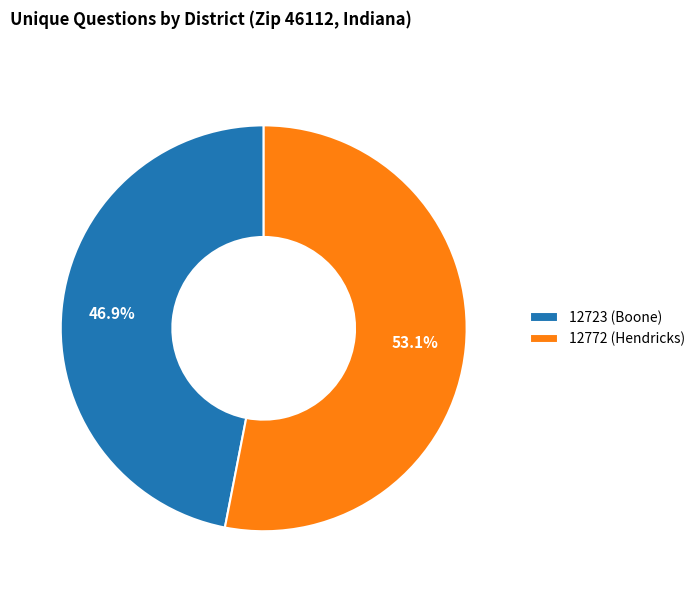

To the nearest percent, what portion does 12772 (Hendricks) represent?

53%